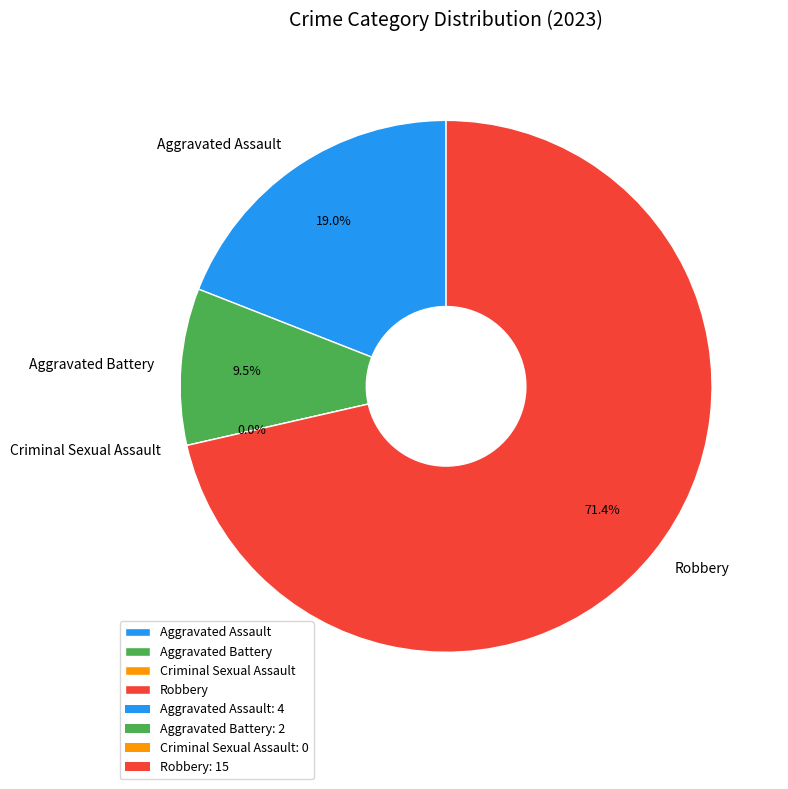

What is the change in value from Criminal Sexual Assault to Robbery?

+15